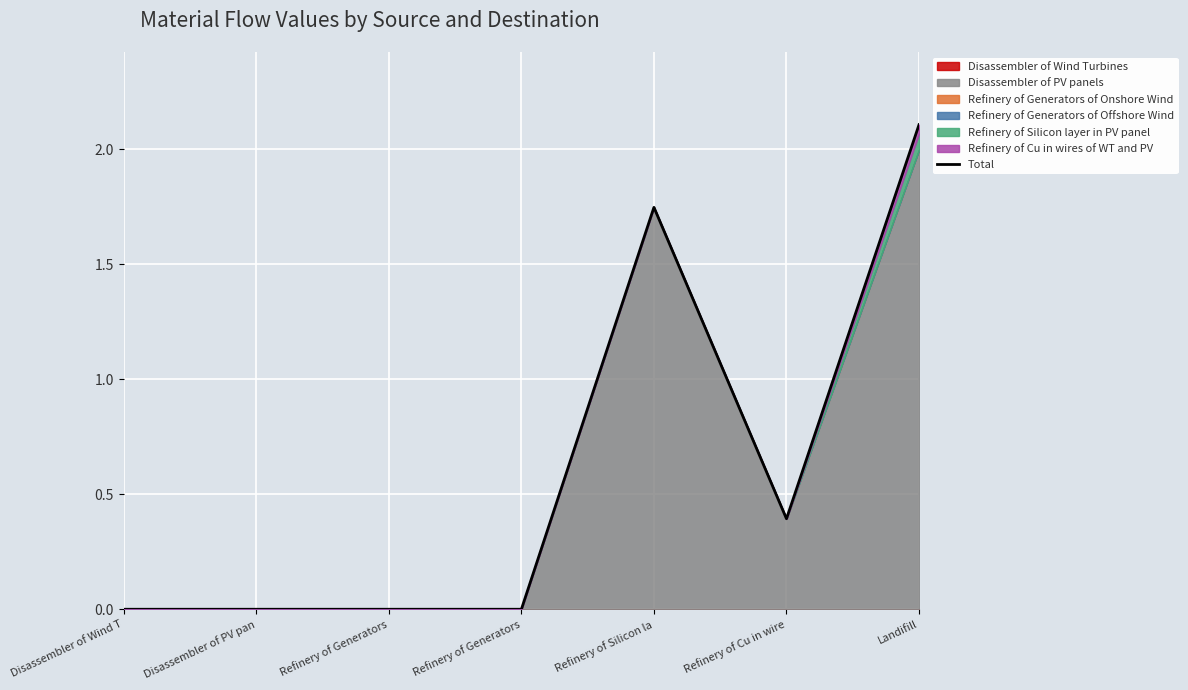

What is the label of the 4th point from the right?

Refinery of Generators